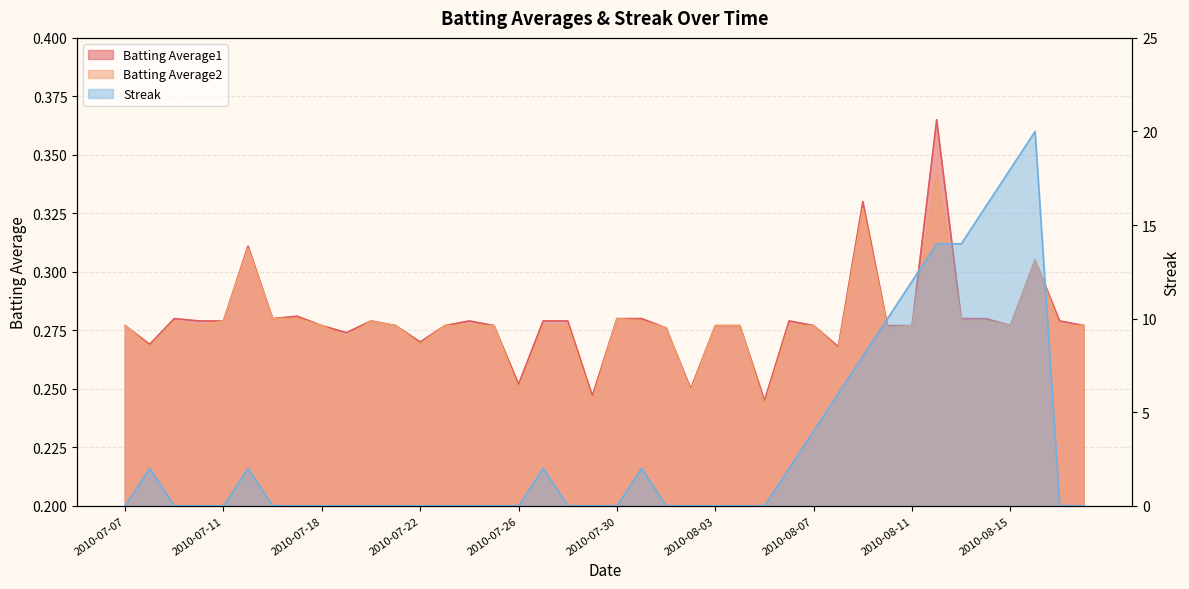

What are all the series names shown in the legend?

Batting Average1, Batting Average2, Streak